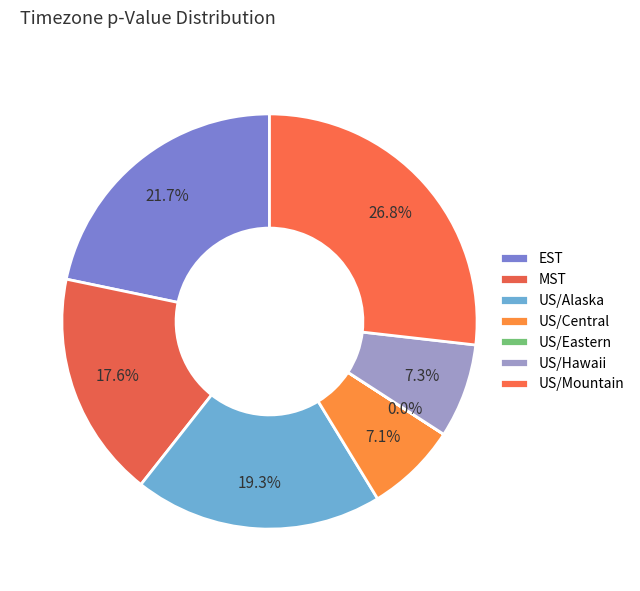

What percentage is the EST slice, to the nearest percent?

22%